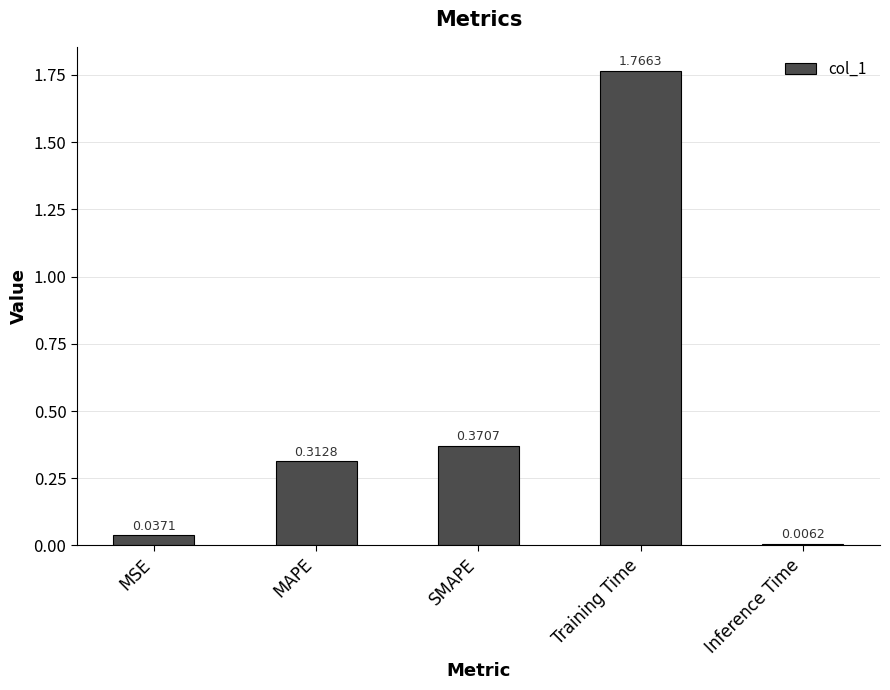

What is the change in value from MSE to Training Time?

+1.7